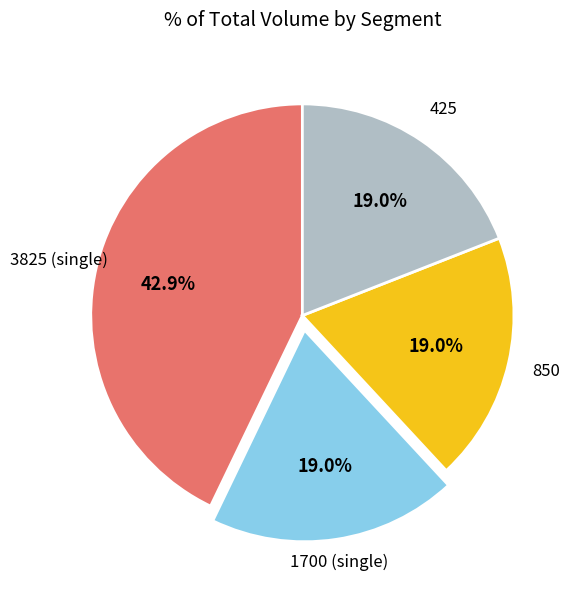

To the nearest percent, what is the difference between the largest and smallest slice percentages?

24%